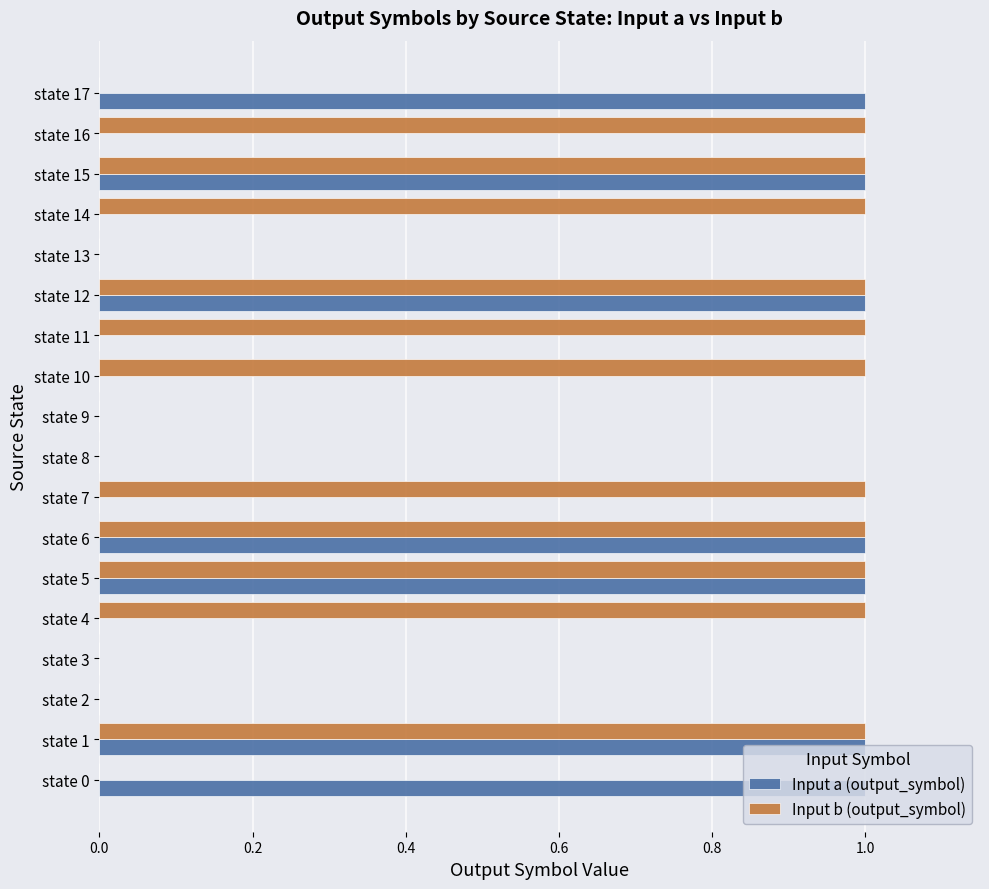

True or false: Input a (output_symbol) has a value of 2 at state 6.

False